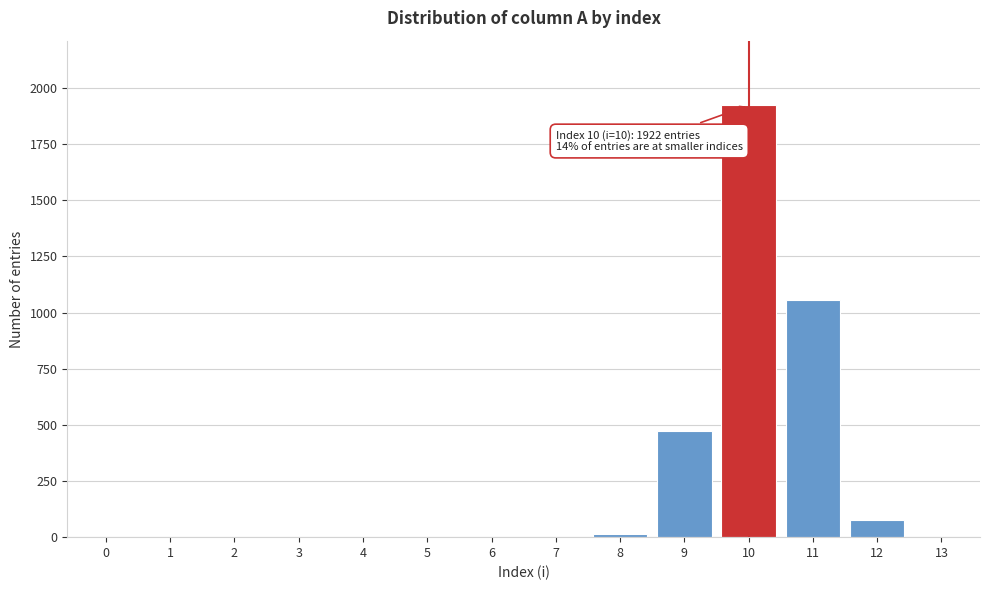

What is the sum of all values?

3546